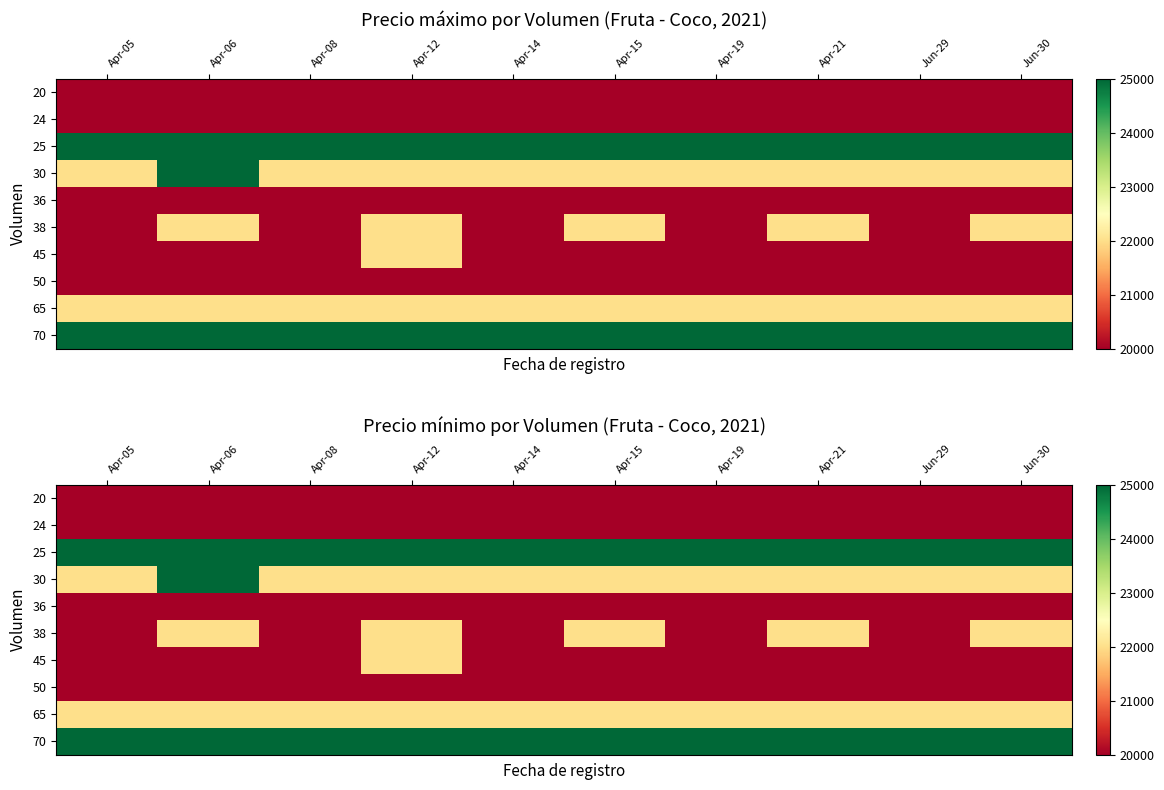

What is the total value across all series at Apr-19?

214000